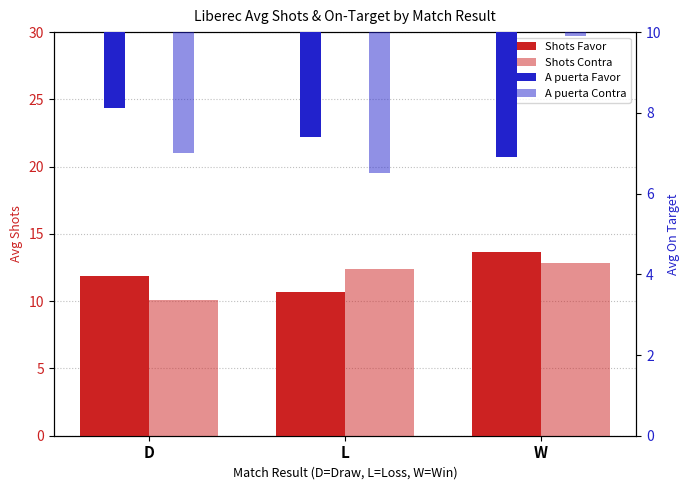

Where is Shots Contra nearest to the value 11?

D